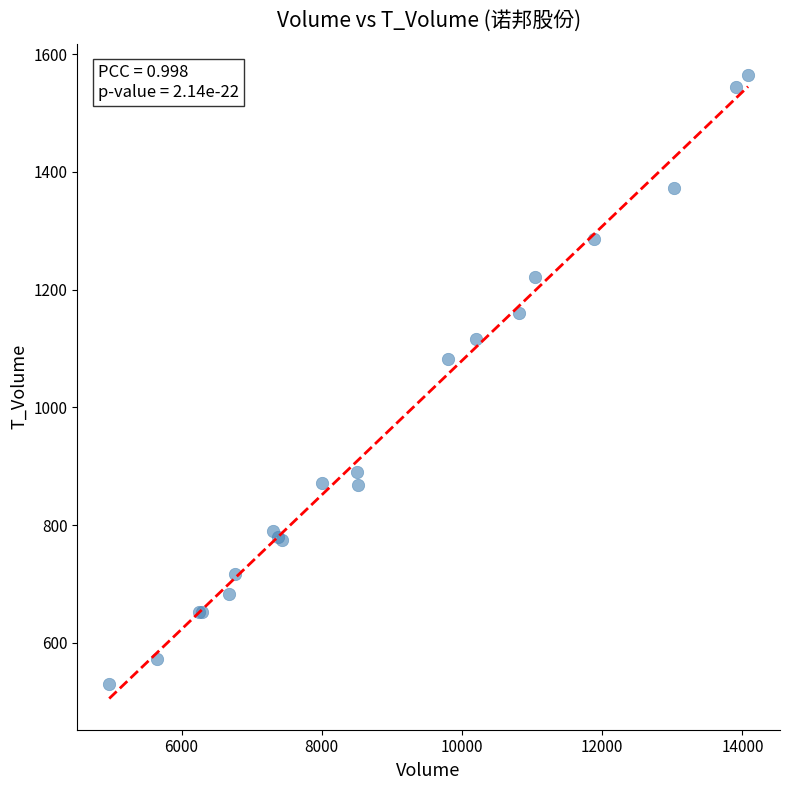

What Y value in the scatter plot is closest to 1047?

1083